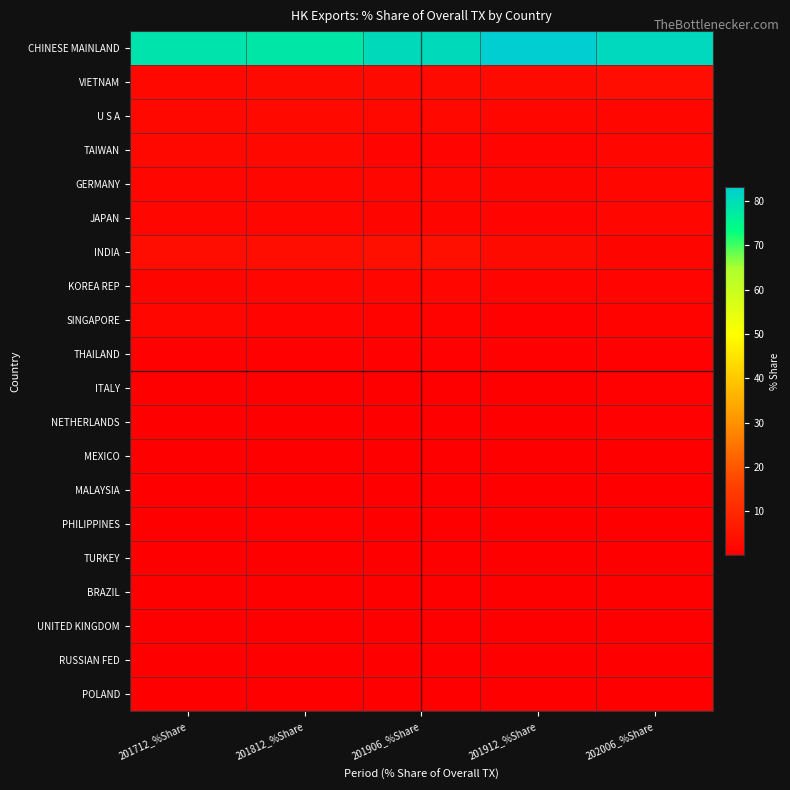

Reading left to right, extract all data points from this chart.

CHINESE MAINLAND: 201712_%Share=78.7	201812_%Share=78.0	201906_%Share=80.6	201912_%Share=83.2	202006_%Share=80.9
VIETNAM: 201712_%Share=2.2	201812_%Share=2.7	201906_%Share=2.6	201912_%Share=2.7	202006_%Share=3.7
U S A: 201712_%Share=2.3	201812_%Share=2.5	201906_%Share=2.1	201912_%Share=1.9	202006_%Share=1.9
TAIWAN: 201712_%Share=2.4	201812_%Share=2.2	201906_%Share=1.2	201912_%Share=1.3	202006_%Share=1.9
GERMANY: 201712_%Share=1.7	201812_%Share=1.7	201906_%Share=1.8	201912_%Share=1.4	202006_%Share=1.8
JAPAN: 201712_%Share=1.7	201812_%Share=1.6	201906_%Share=1.5	201912_%Share=1.2	202006_%Share=1.7
INDIA: 201712_%Share=3.4	201812_%Share=3.7	201906_%Share=3.8	201912_%Share=2.7	202006_%Share=1.4
KOREA REP: 201712_%Share=1.4	201812_%Share=1.6	201906_%Share=1.7	201912_%Share=1.3	202006_%Share=1.3
SINGAPORE: 201712_%Share=1.9	201812_%Share=1.4	201906_%Share=0.9	201912_%Share=0.9	202006_%Share=1.0
THAILAND: 201712_%Share=0.8	201812_%Share=0.8	201906_%Share=0.7	201912_%Share=0.6	202006_%Share=0.7
ITALY: 201712_%Share=0.1	201812_%Share=0.1	201906_%Share=0.1	201912_%Share=0.1	202006_%Share=0.5
NETHERLANDS: 201712_%Share=0.1	201812_%Share=0.2	201906_%Share=0.3	201912_%Share=0.2	202006_%Share=0.4
MEXICO: 201712_%Share=0.4	201812_%Share=0.3	201906_%Share=0.3	201912_%Share=0.3	202006_%Share=0.4
MALAYSIA: 201712_%Share=0.4	201812_%Share=0.4	201906_%Share=0.3	201912_%Share=0.3	202006_%Share=0.3
PHILIPPINES: 201712_%Share=0.4	201812_%Share=0.4	201906_%Share=0.3	201912_%Share=0.3	202006_%Share=0.3
TURKEY: 201712_%Share=0.2	201812_%Share=0.2	201906_%Share=0.1	201912_%Share=0.1	202006_%Share=0.3
BRAZIL: 201712_%Share=0.4	201812_%Share=0.3	201906_%Share=0.3	201912_%Share=0.3	202006_%Share=0.2
UNITED KINGDOM: 201712_%Share=0.3	201812_%Share=0.3	201906_%Share=0.2	201912_%Share=0.2	202006_%Share=0.2
RUSSIAN FED: 201712_%Share=0.1	201812_%Share=0.1	201906_%Share=0.1	201912_%Share=0.1	202006_%Share=0.2
POLAND: 201712_%Share=0.2	201812_%Share=0.4	201906_%Share=0.2	201912_%Share=0.1	202006_%Share=0.1